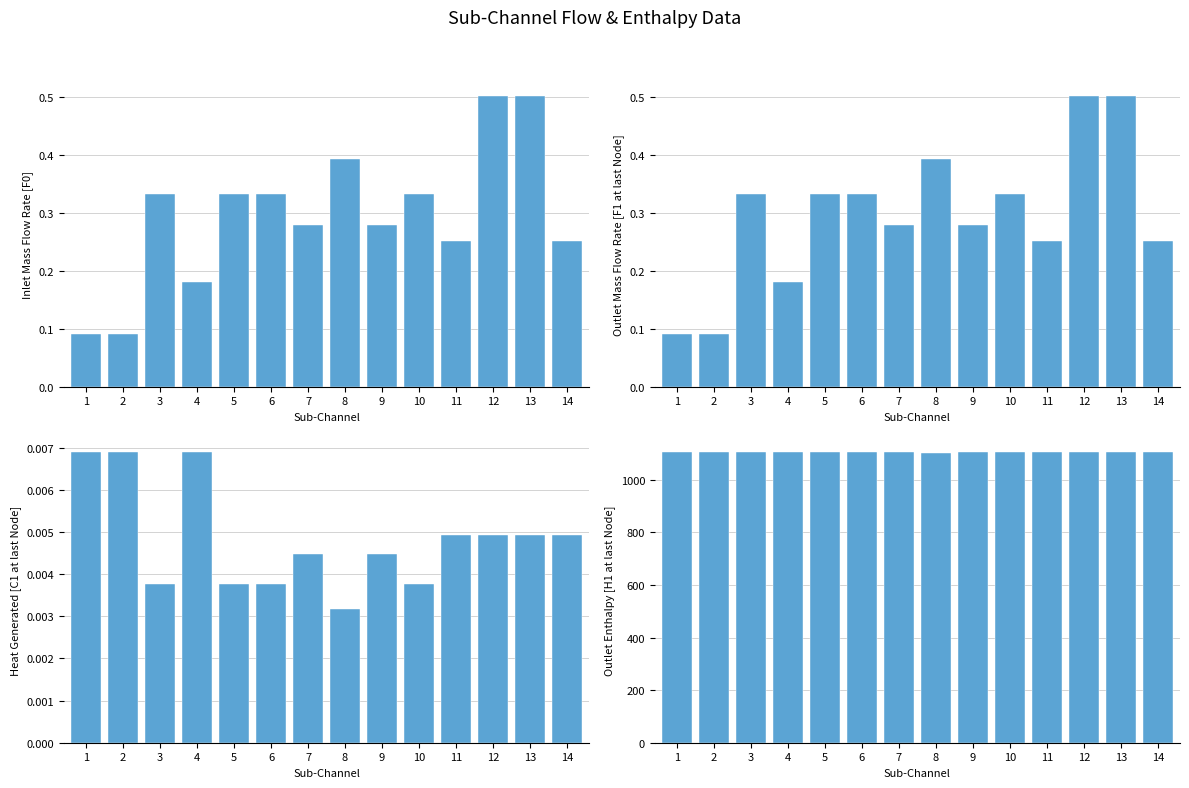

At which label is Inlet Mass Flow Rate [F0] closest to 0?

1